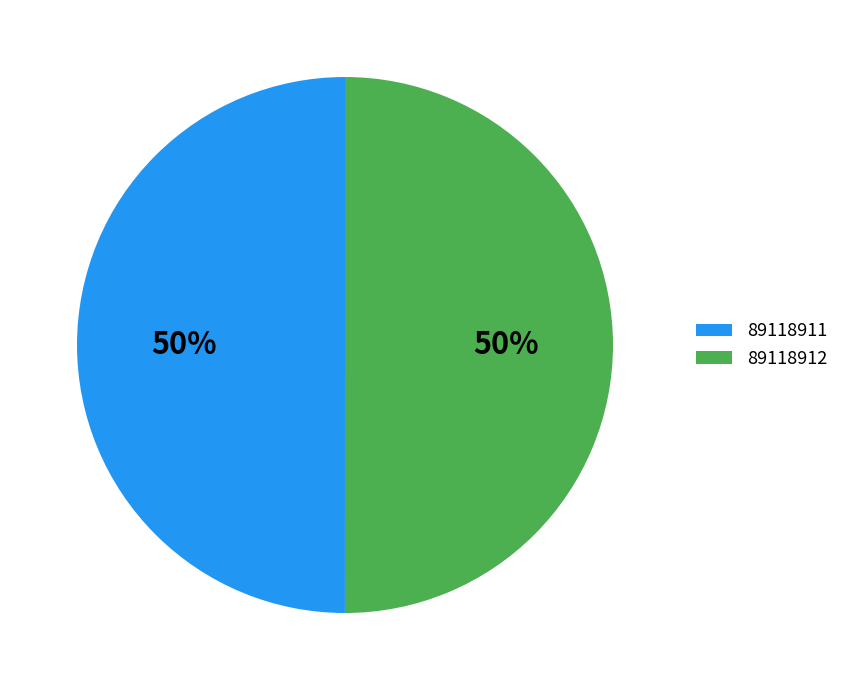

To the nearest percent, what percentage of the pie is 89118911?

50%